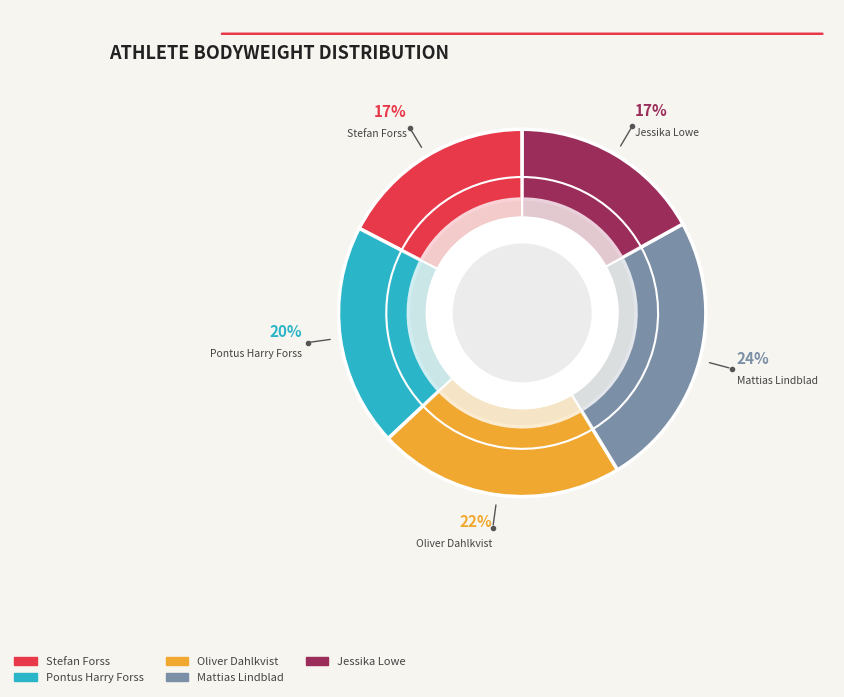

Approximately how many times larger is the value at Jessika Lowe compared to Stefan Forss?

1.0